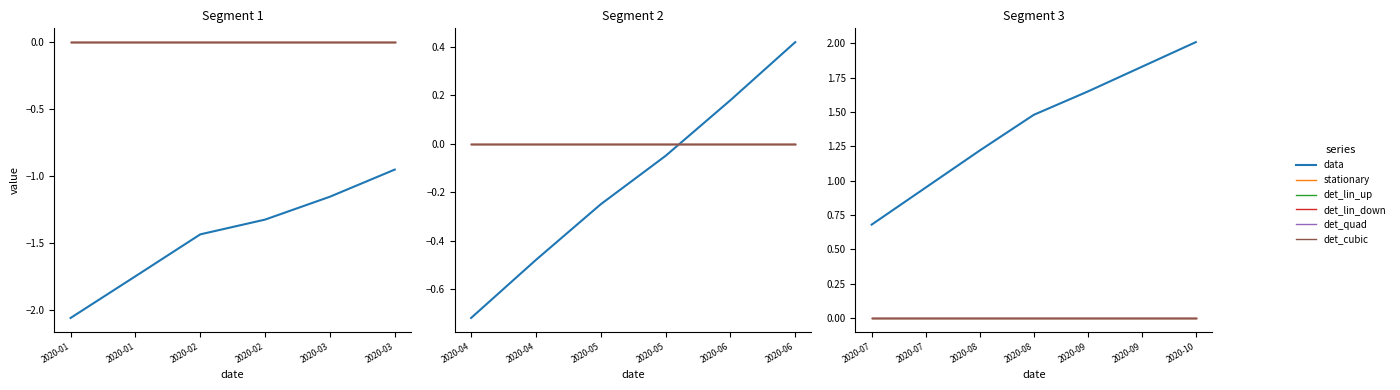

True or false: det_lin_up and det_quad cross at least once.

False